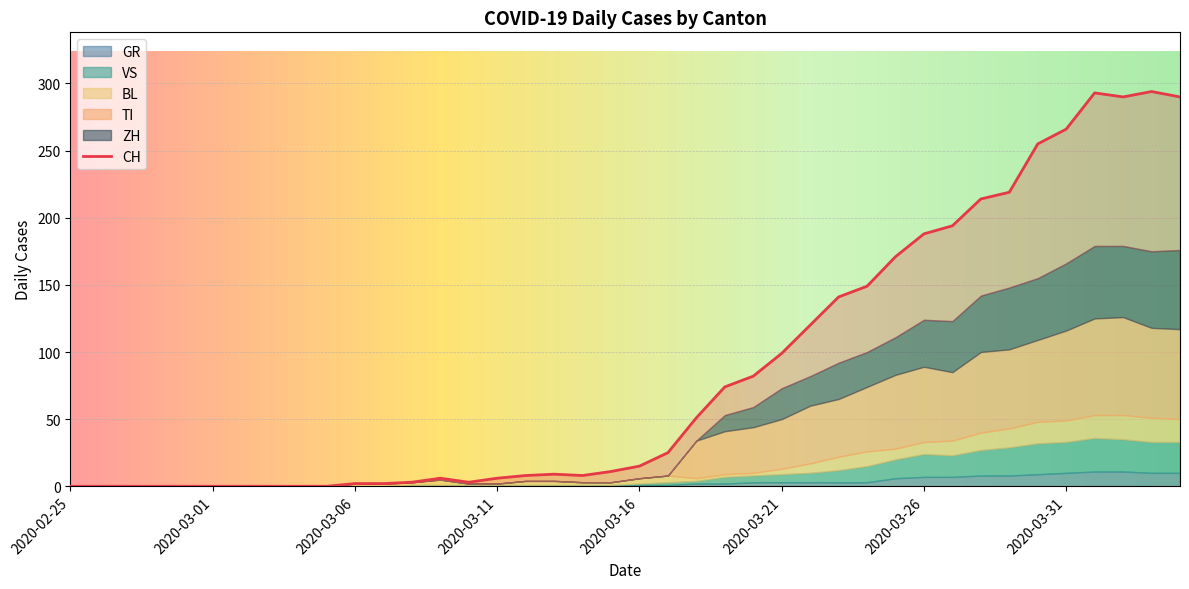

After their last crossing, which series has the higher values: ZH or BL?

ZH